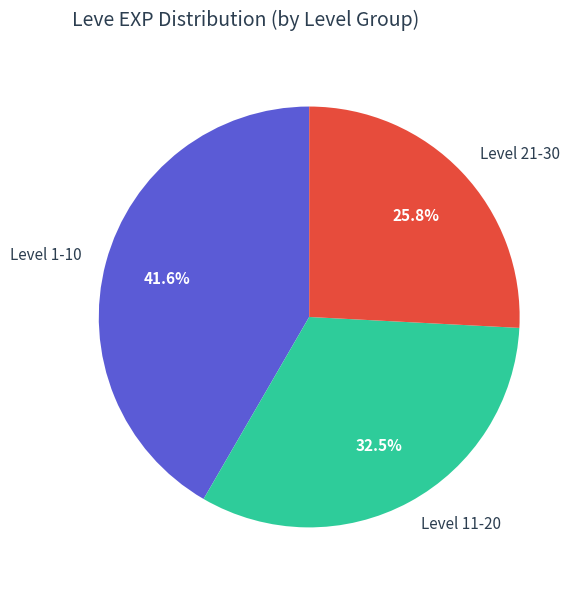

What is the largest slice in the pie chart?

Level 1-10